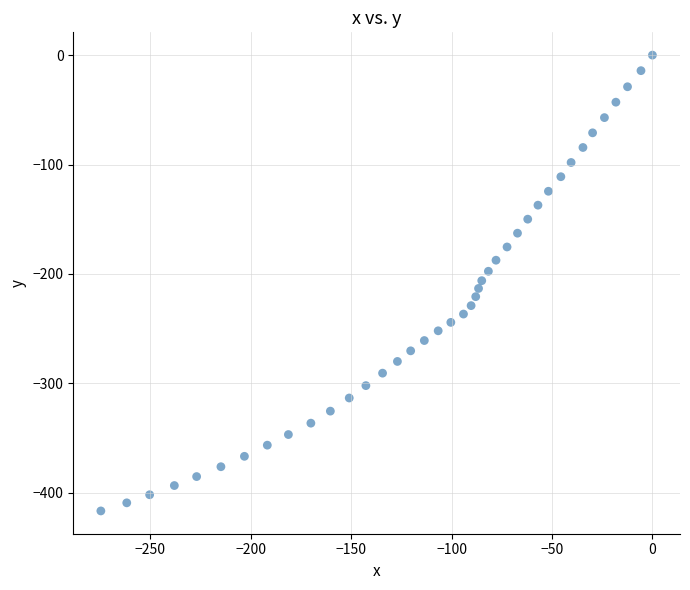

What is the range of Y values (max minus min)?

416.5